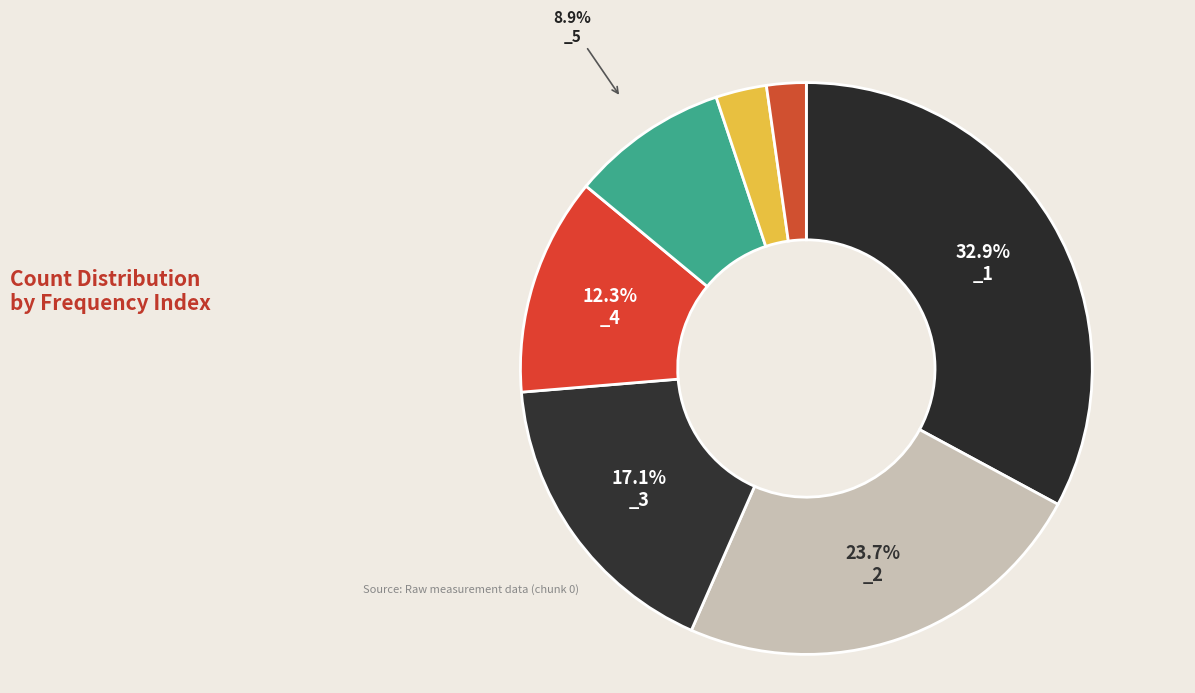

How many segments does this pie chart have?

7